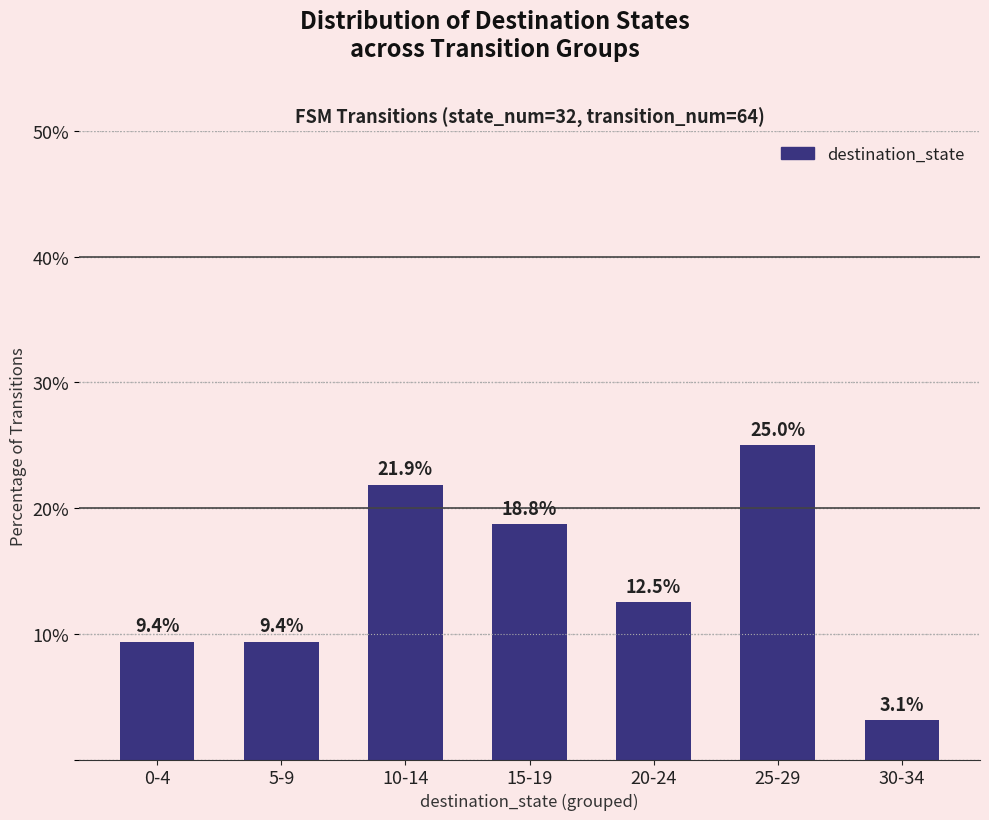

Is it true that the value at 20-24 is 17.1?

False